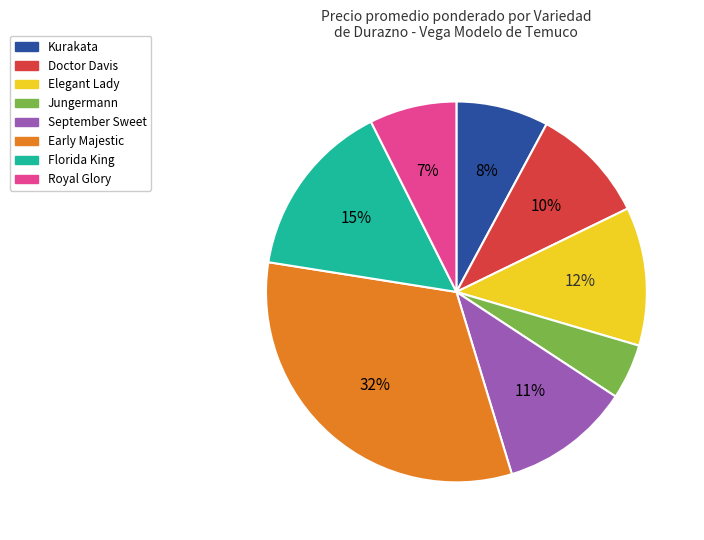

Does any single category account for the majority?

No